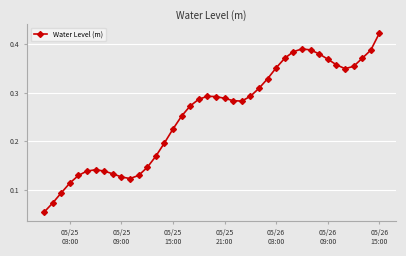

How many lines are shown in the chart?

1